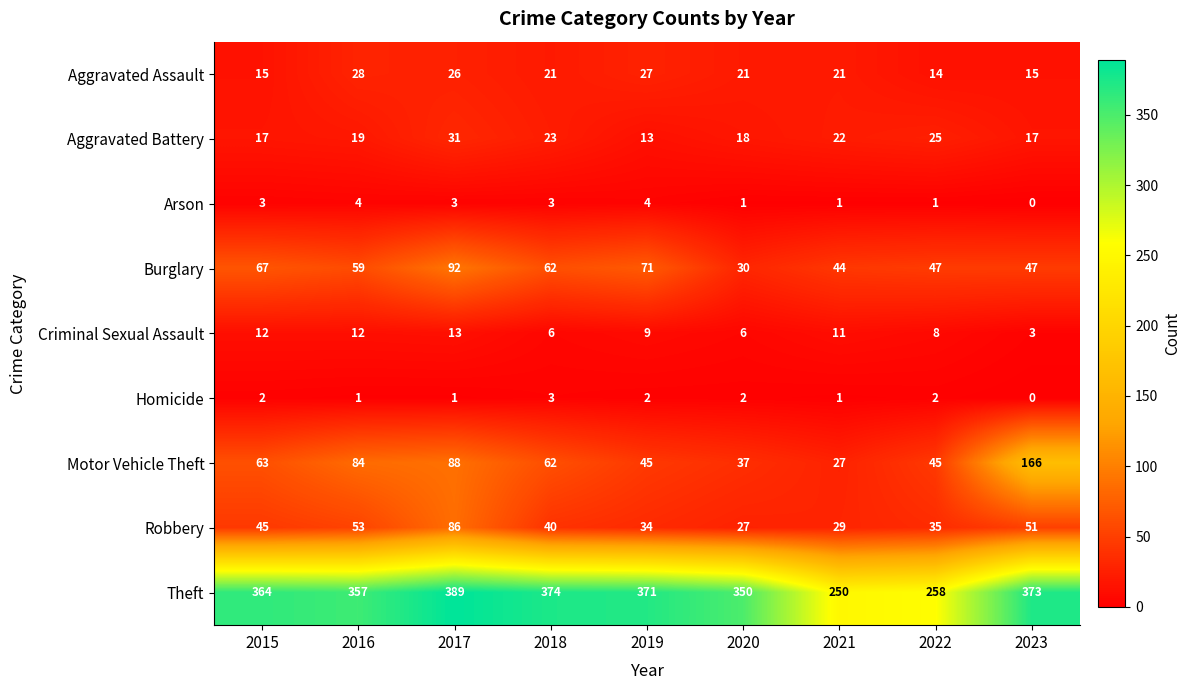

Which category has the lowest value across all series?

2023